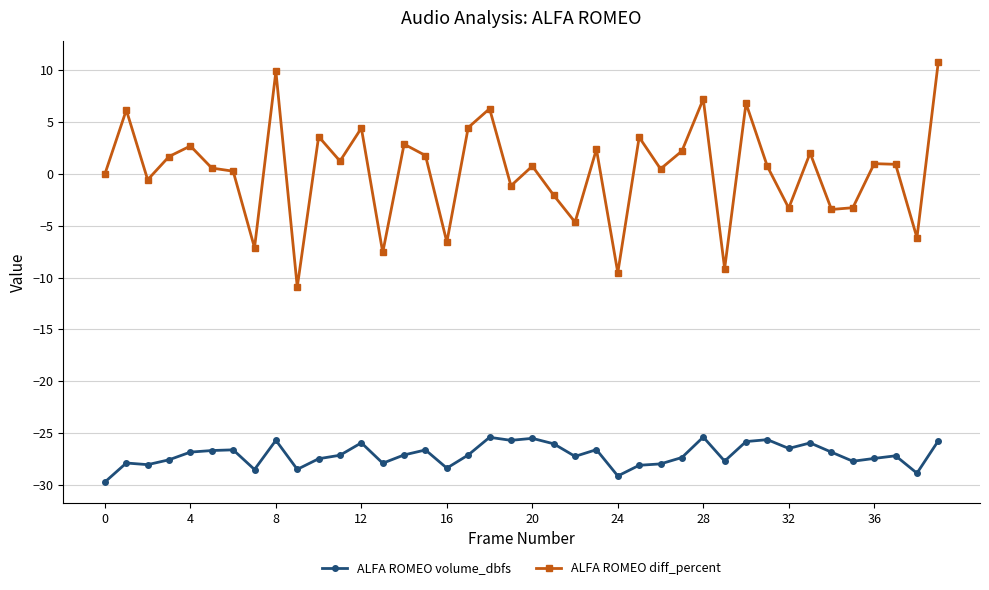

What are all the series names shown in the legend?

ALFA ROMEO volume_dbfs, ALFA ROMEO diff_percent